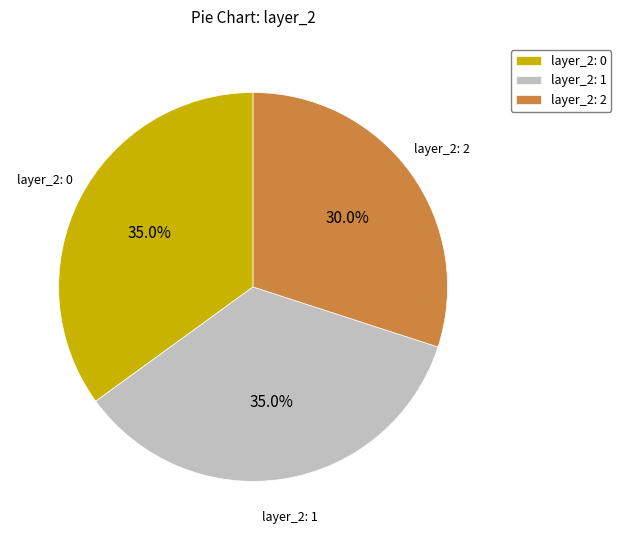

To the nearest percent, what is the difference between the largest and smallest slice percentages?

5%